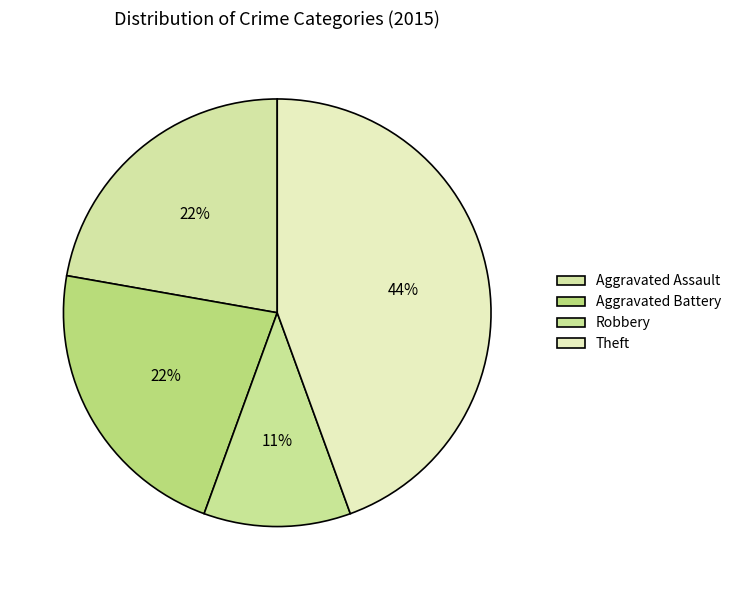

How many segments does this pie chart have?

4